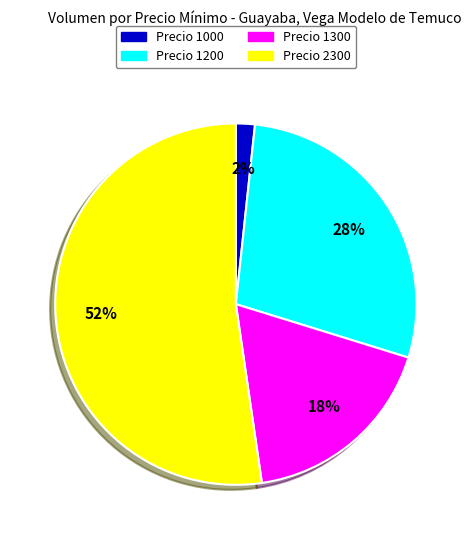

How many segments does this pie chart have?

4